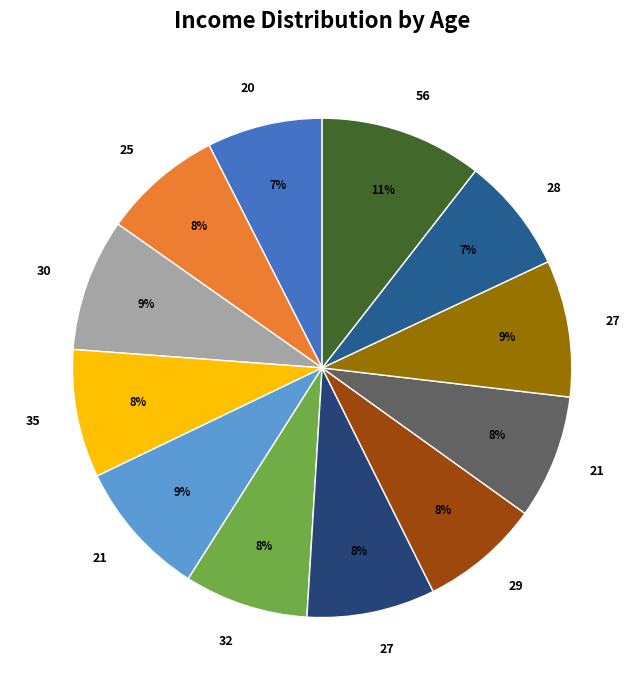

Rank the categories by value from highest to lowest.

56, 21, 27, 30, 35, 27, 32, 21, 25, 29, 20, 28